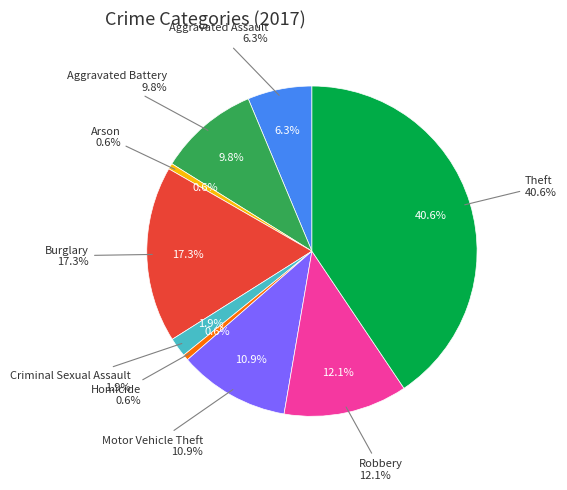

Which slice is the smallest?

Arson